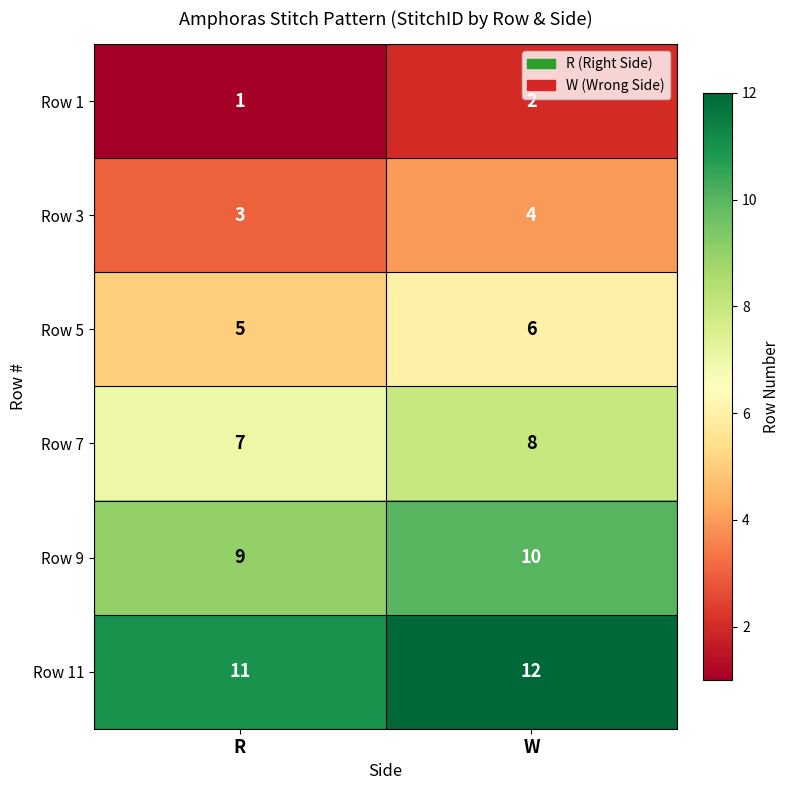

Reading left to right, list all the values displayed in this chart.

Row 1: R=1	W=2
Row 3: R=3	W=4
Row 5: R=5	W=6
Row 7: R=7	W=8
Row 9: R=9	W=10
Row 11: R=11	W=12